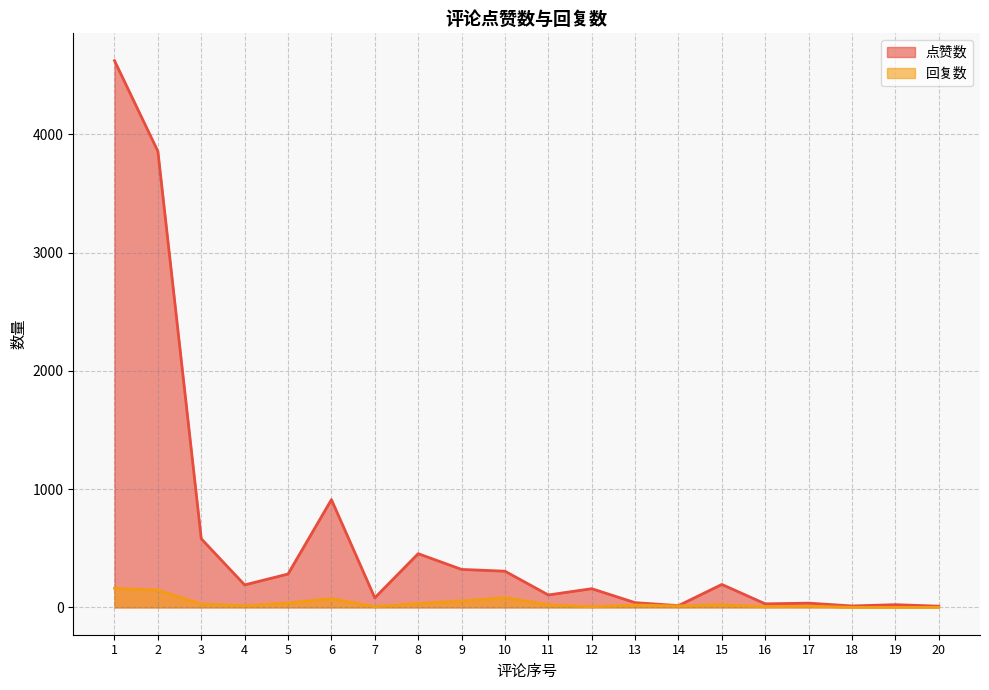

Between 7 and 13, which is larger?

7